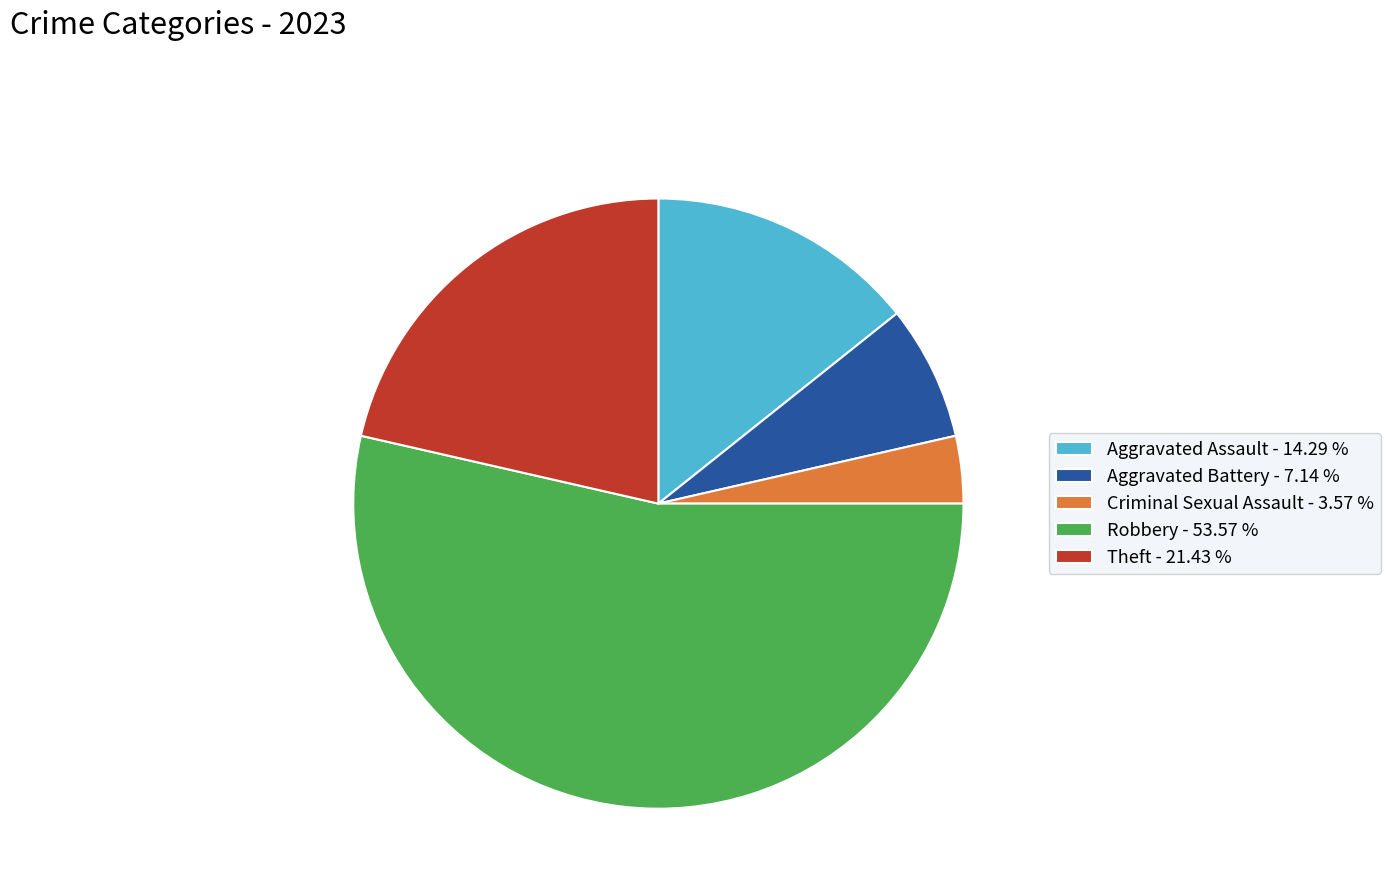

Combined, do Aggravated Assault - 14.29 % and Robbery - 53.57 % account for over 50%?

Yes